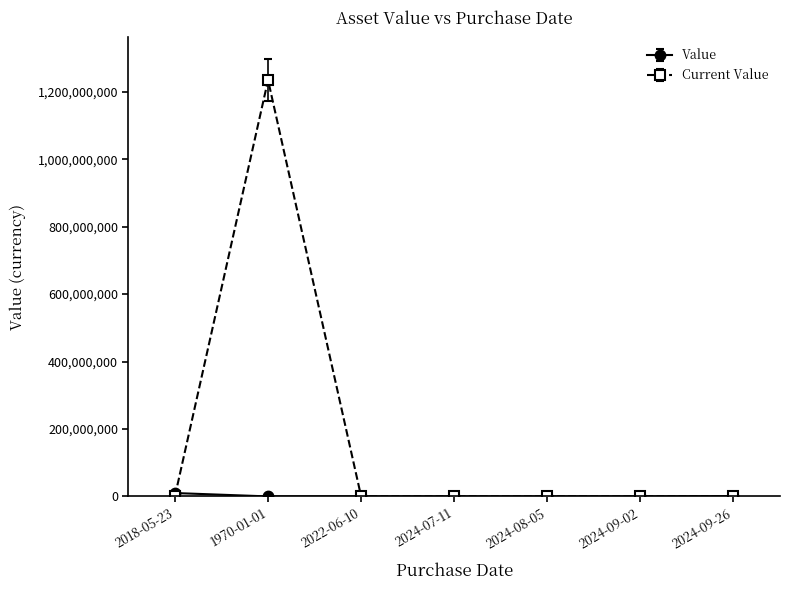

Which label corresponds to the largest value in the chart?

1970-01-01